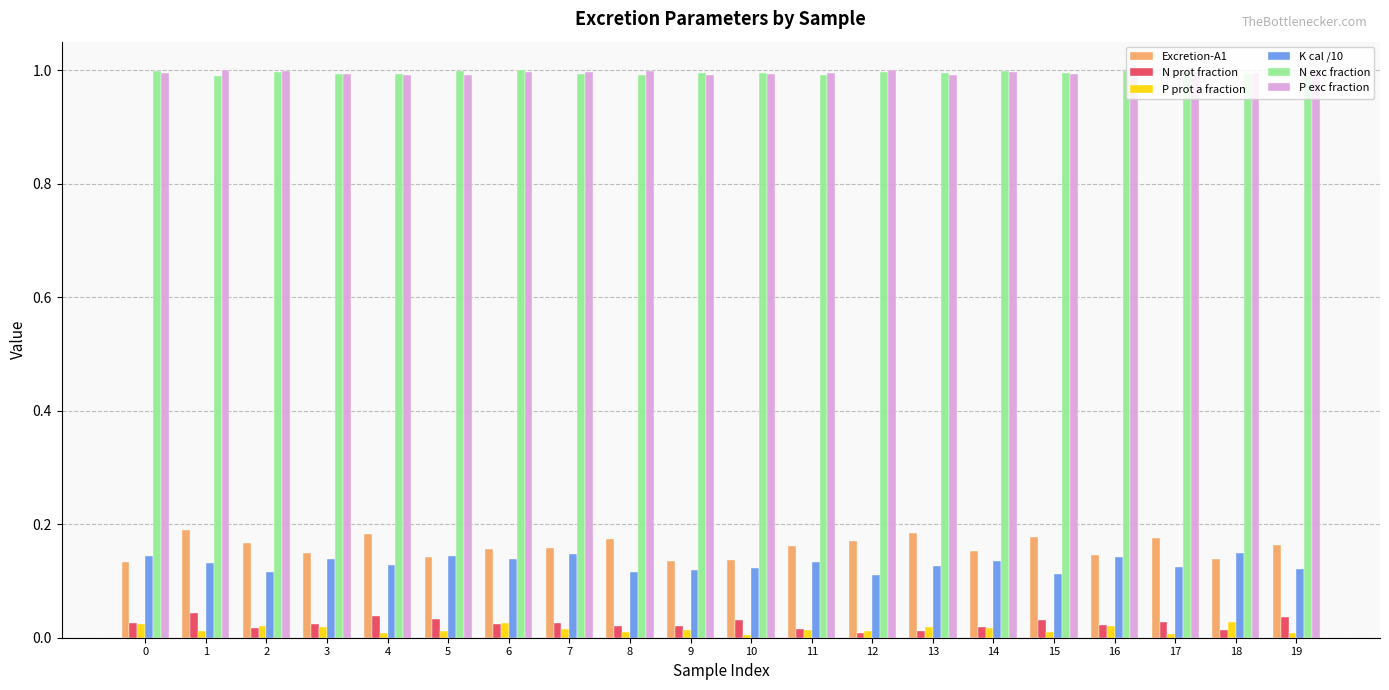

What are all the series names shown in the legend?

Excretion-A1, N prot fraction, P prot a fraction, K cal /10, N exc fraction, P exc fraction